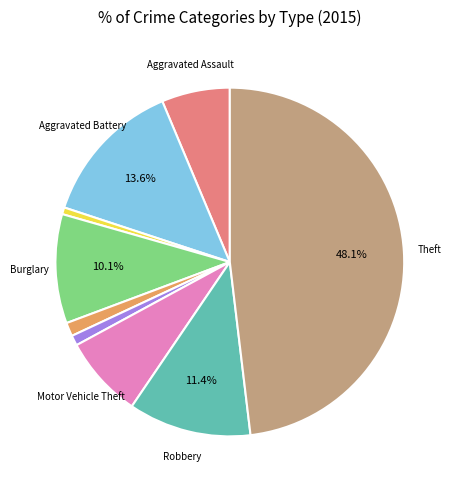

Does any single category account for the majority?

No